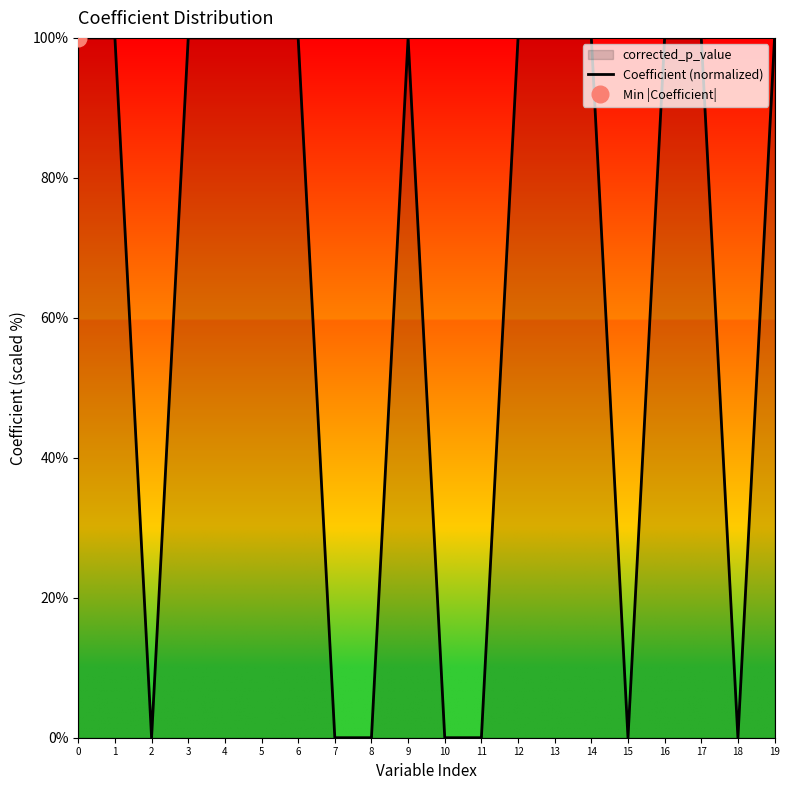

What is the ratio of the value at 12 to the value at 17?

1.0